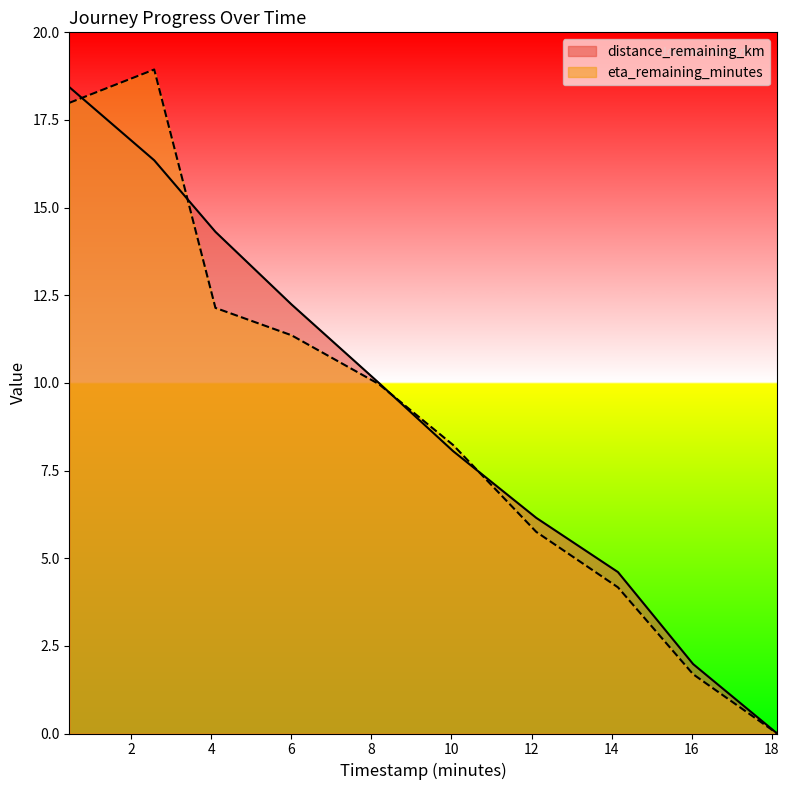

List the series in order of their overall mean, highest first.

distance_remaining_km, eta_remaining_minutes